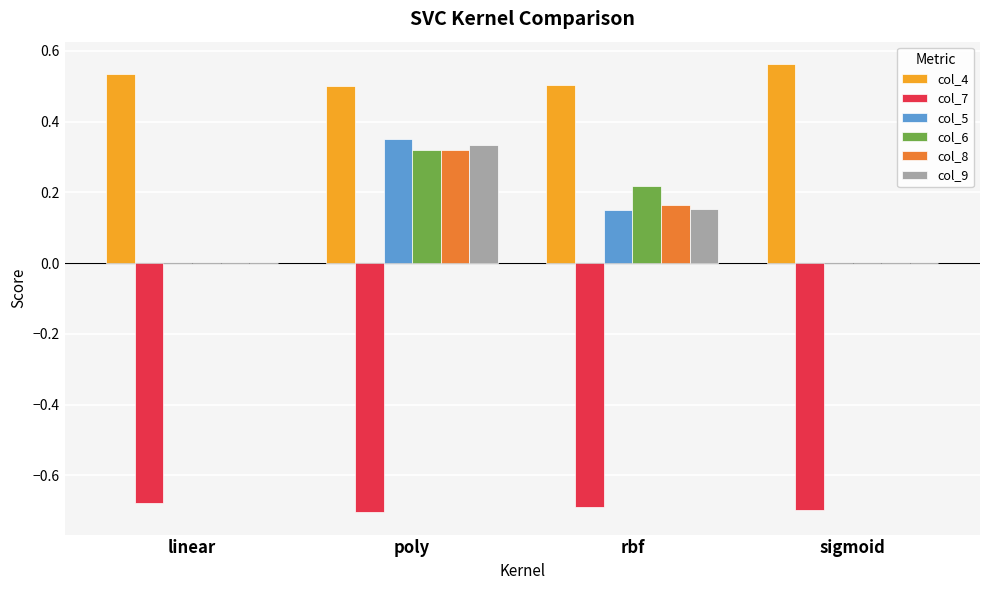

How many distinct data groups are displayed?

6